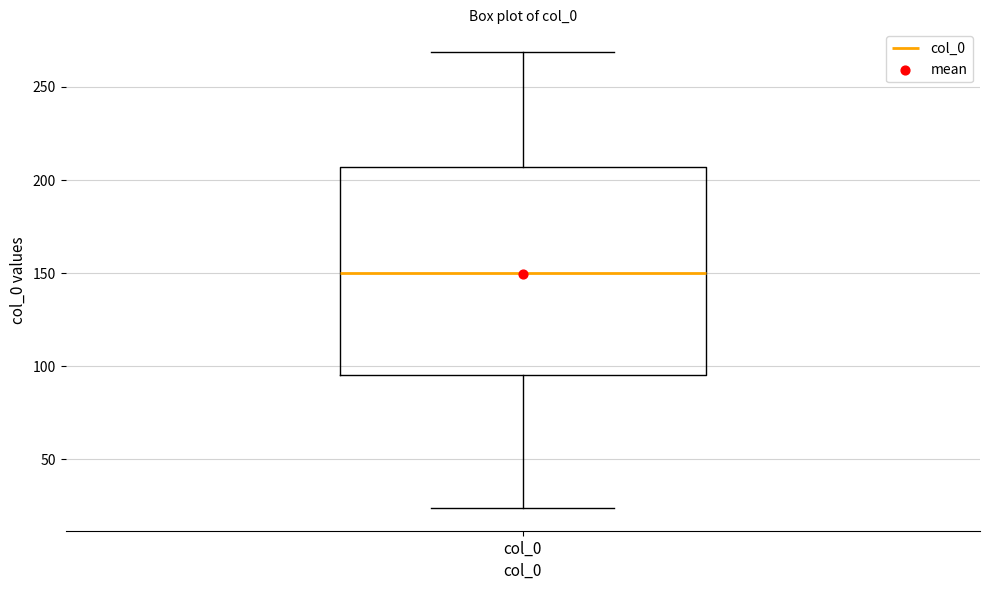

Where is the upper edge of the box for col_0 on the y-axis? The values are not printed on the chart, so give them approximately, as read against the axis.

205